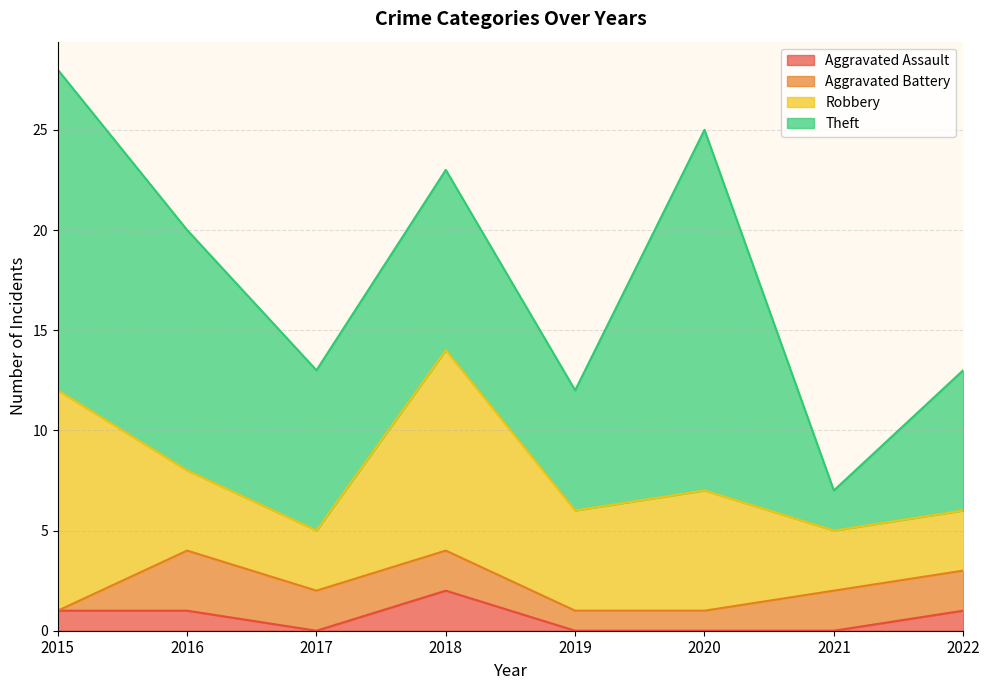

How many data points does each series have?

8